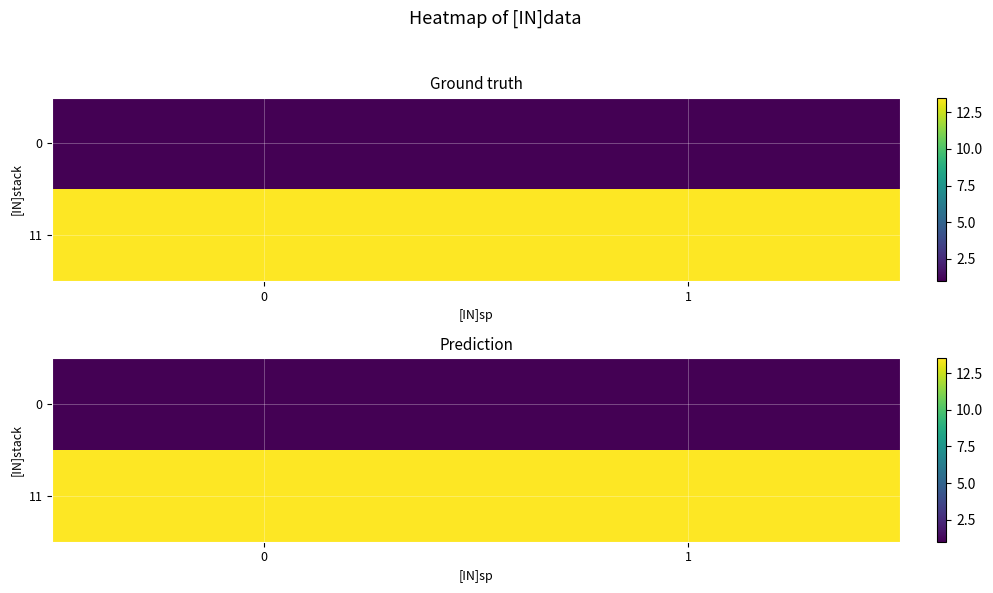

How many data points does each series have?

2